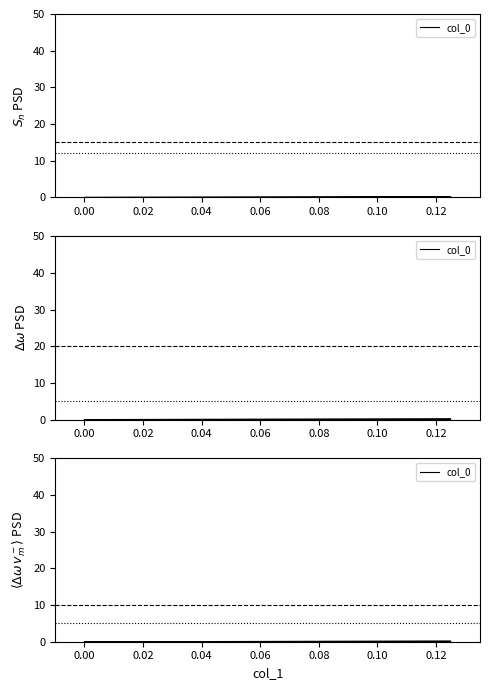

The value at 0.02 is -0.1. True or false?

False